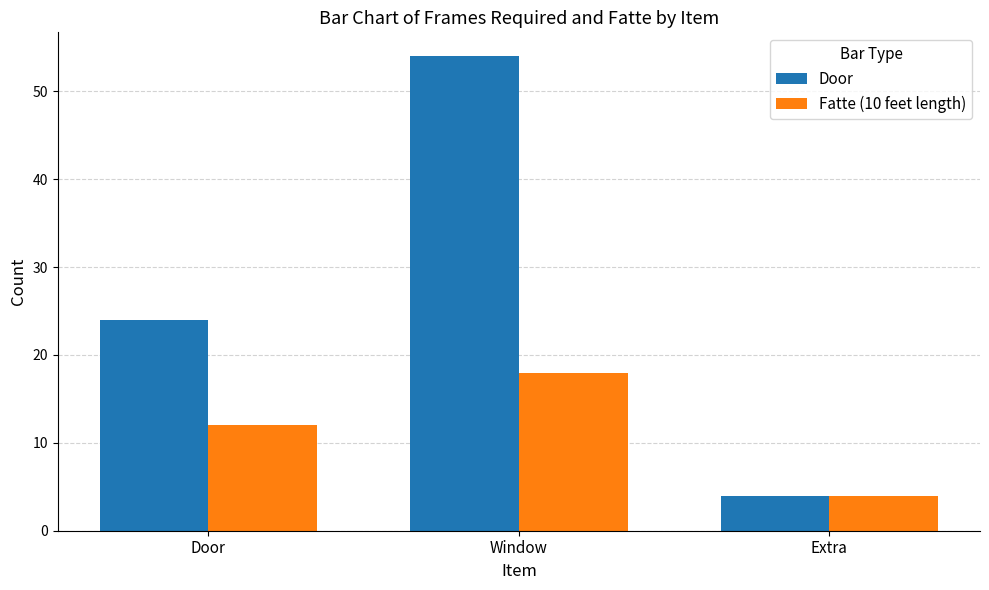

Which series has the largest range (max minus min)?

Door